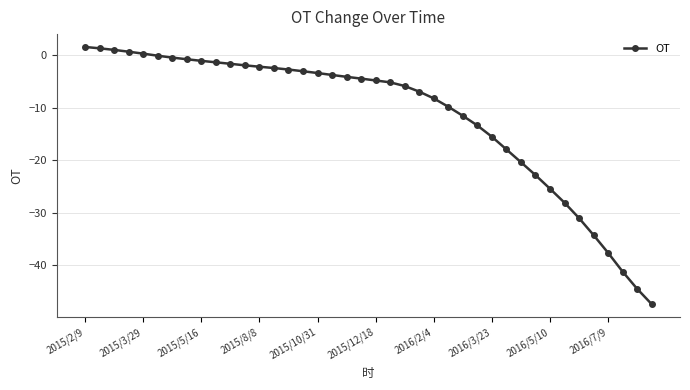

What is the minimum value shown in the chart?

-47.5